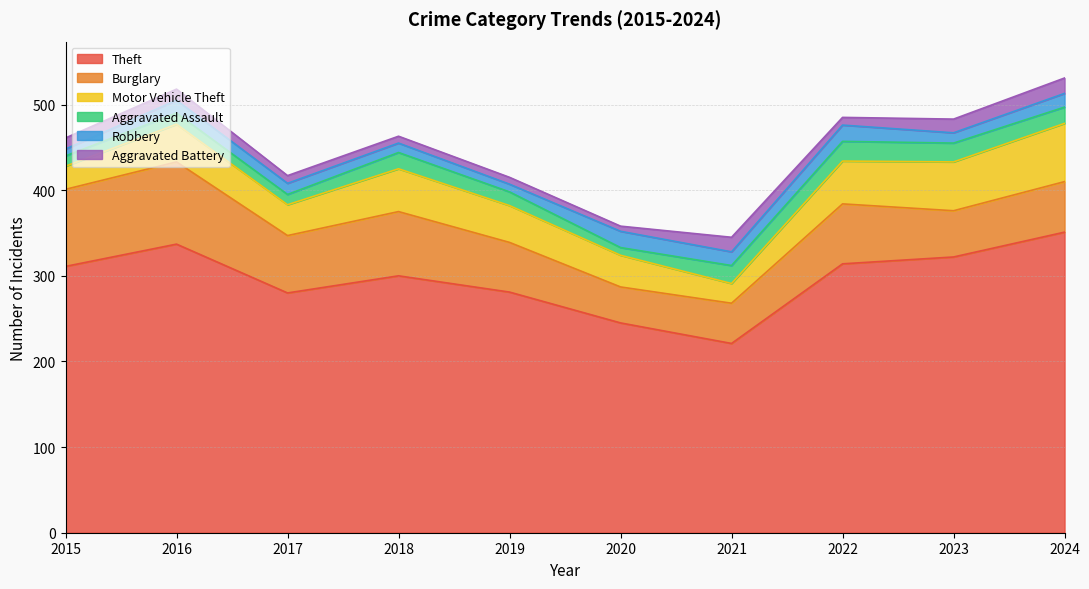

What is the difference between the Theft values at 2019 and 2020?

36